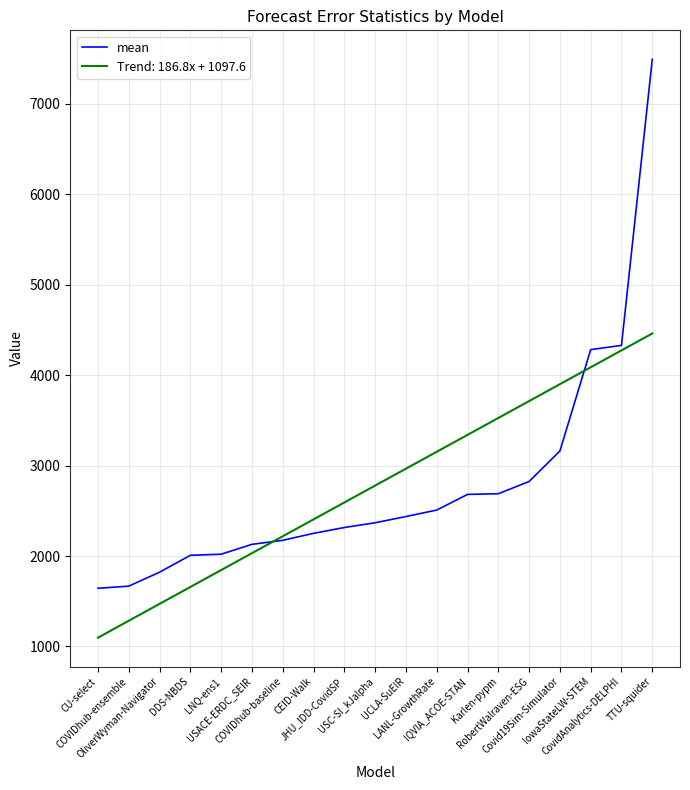

Which series has the largest range (max minus min)?

mean